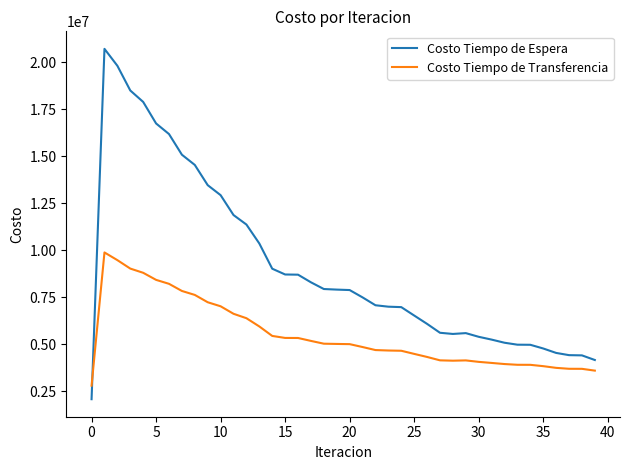

Which series has the largest total across all categories?

Costo Tiempo de Espera